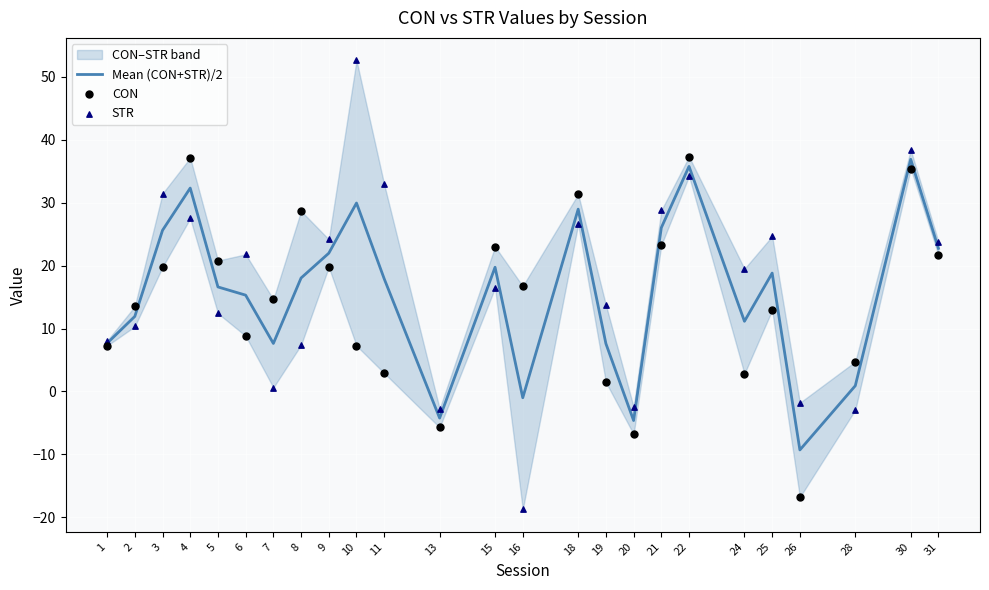

At how many categories does at least one series exceed 8?

21